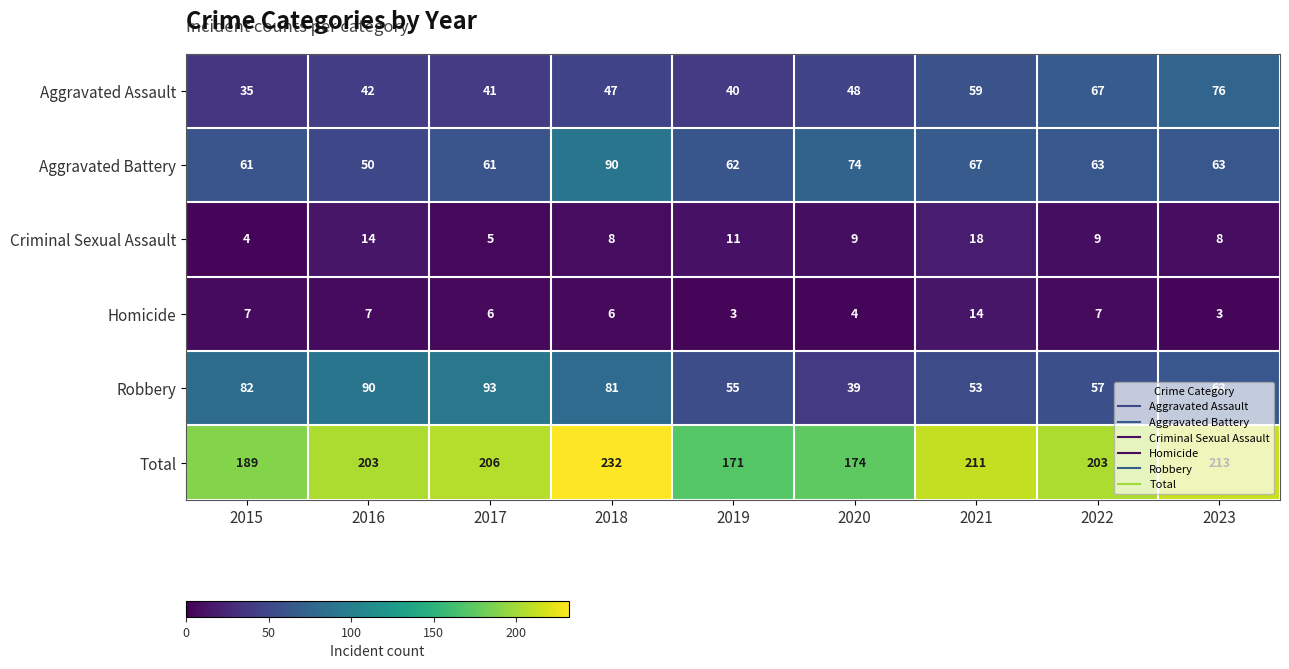

What is the total value across all series at 2020?

348